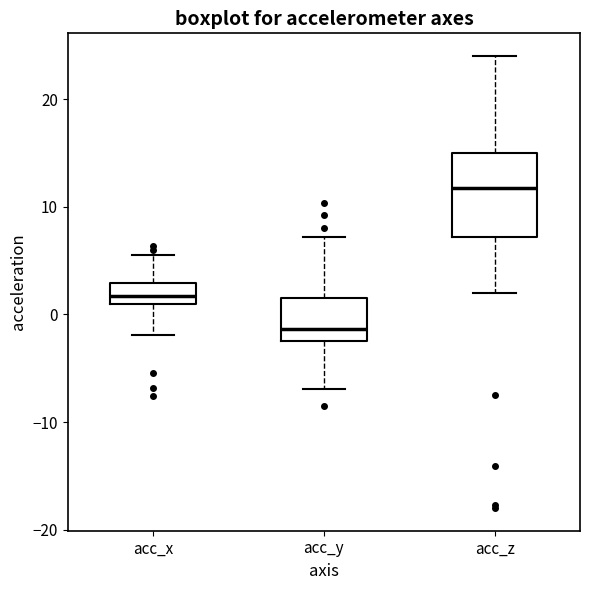

Where does the lower whisker of the box for acc_z end on the y-axis? The values are not printed on the chart, so give them approximately, as read against the axis.

2